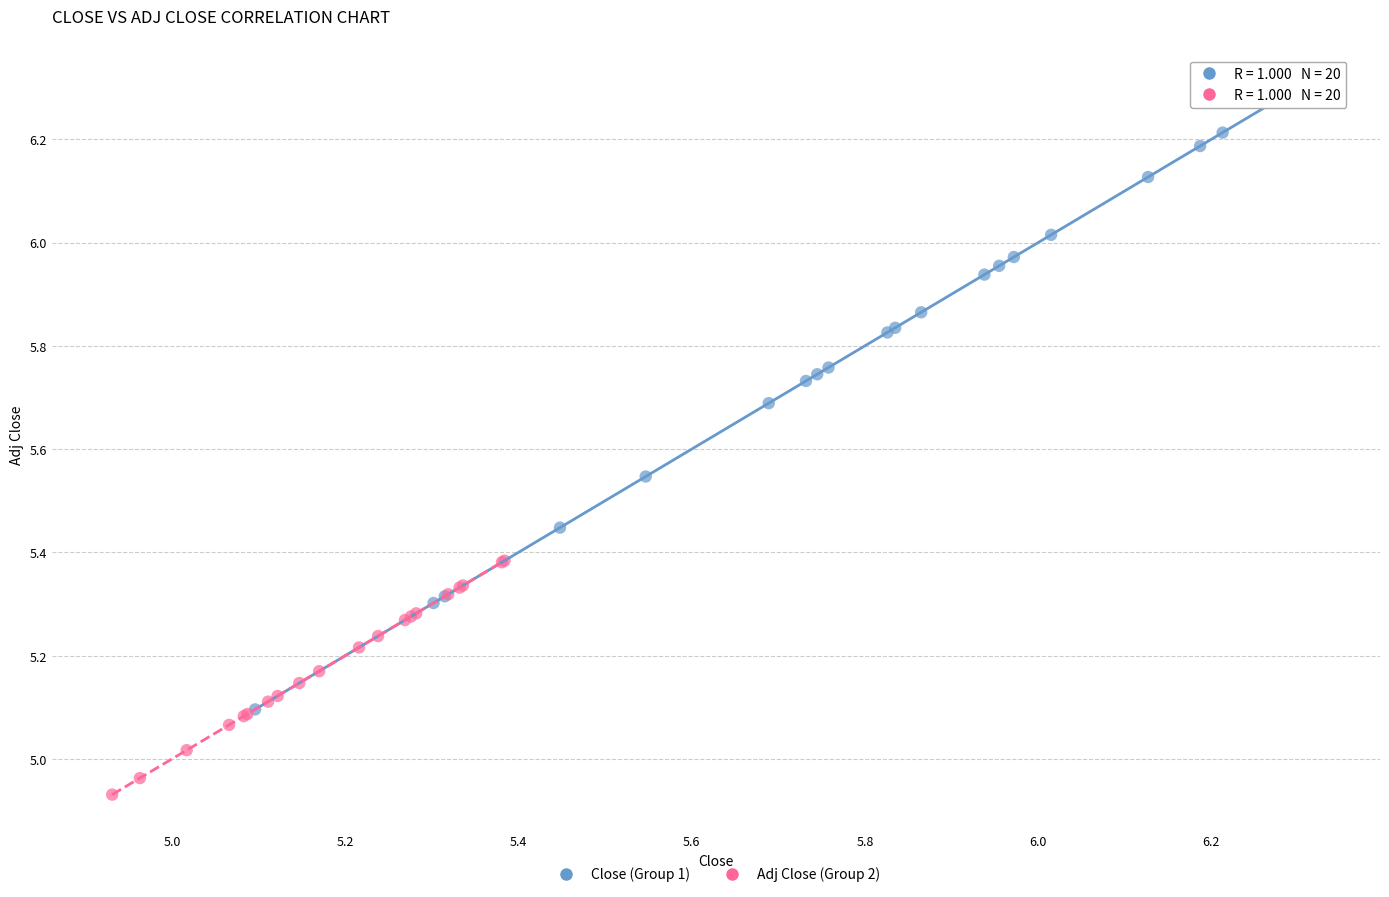

Which series reaches the maximum Y coordinate?

Close (Group 1)